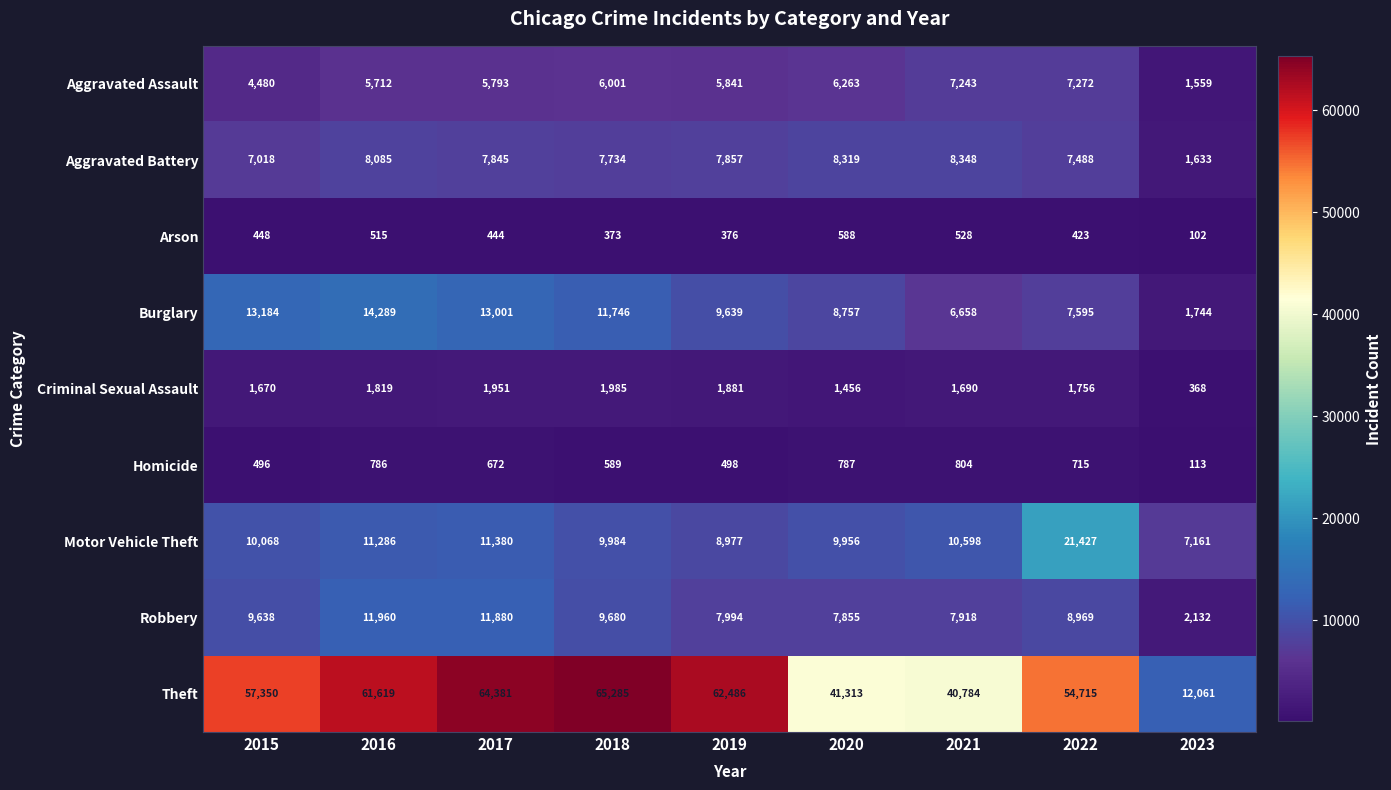

The Homicide series shows 1068 at 2016. True or false?

False